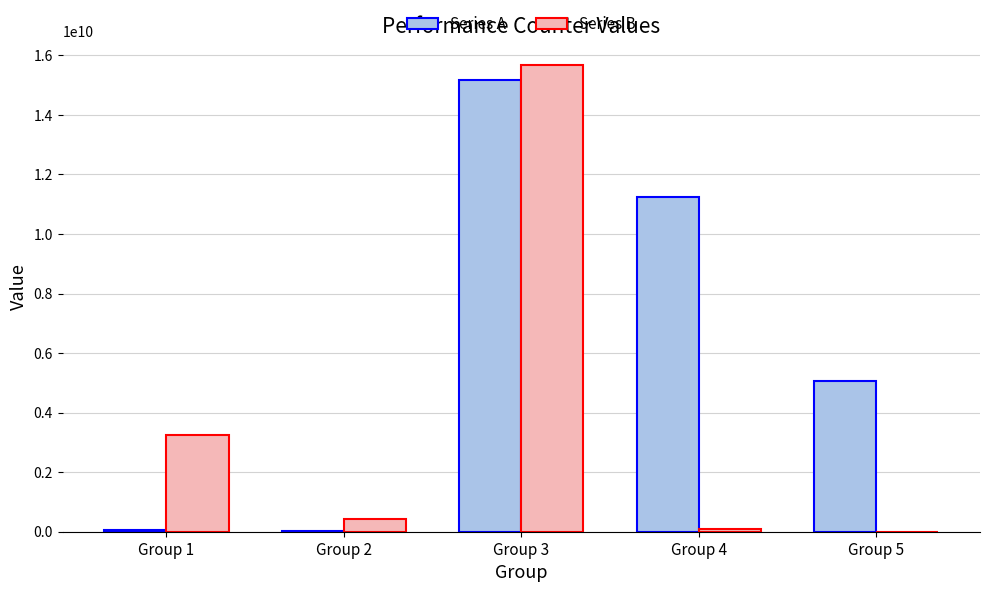

Which series changed the most between Group 3 and Group 4?

Series B